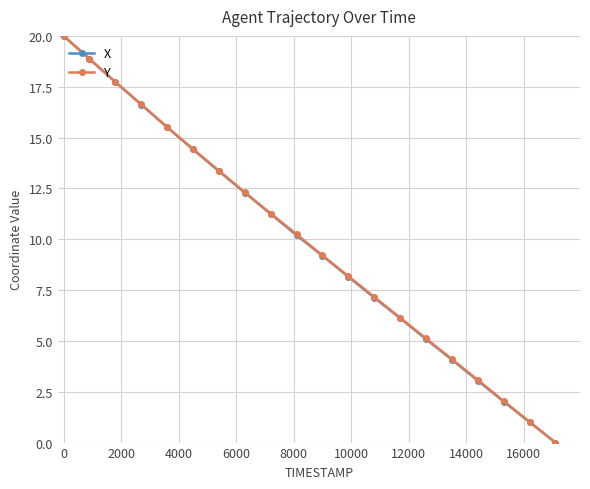

True or false: Y has more than 0 interior local peaks.

False